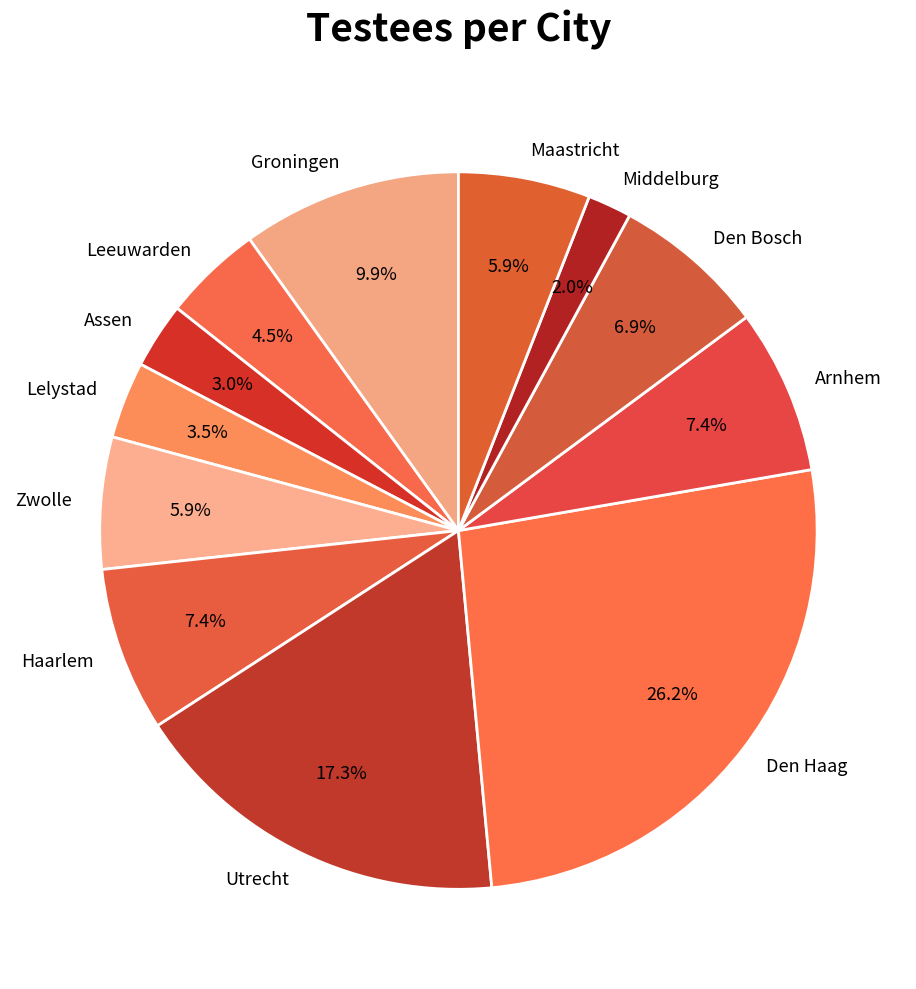

Which category has the biggest portion of the pie?

Den Haag